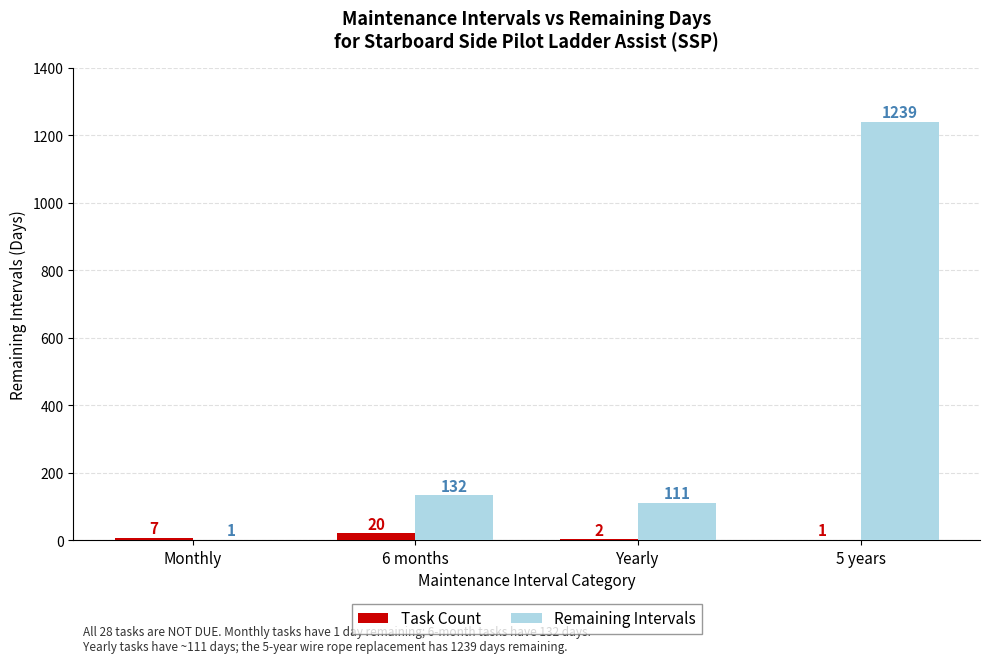

What is the sum of all Task Count values?

30